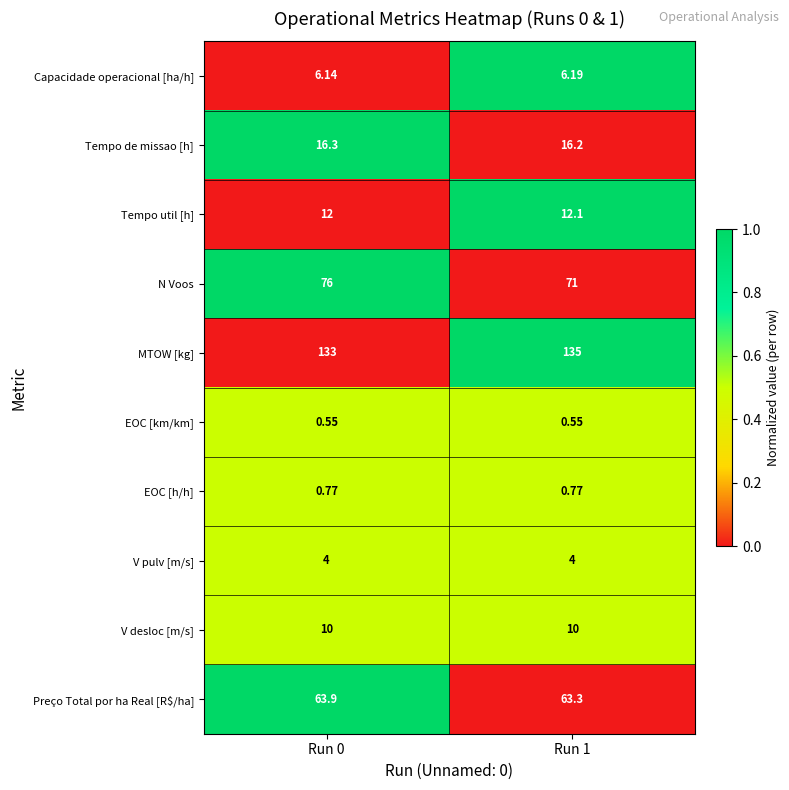

Rank the series at Run 1 from highest to lowest value.

MTOW [kg], N Voos, Preço Total por ha Real [R$/ha], Tempo de missao [h], Tempo util [h], V desloc [m/s], Capacidade operacional [ha/h], V pulv [m/s], EOC [h/h], EOC [km/km]